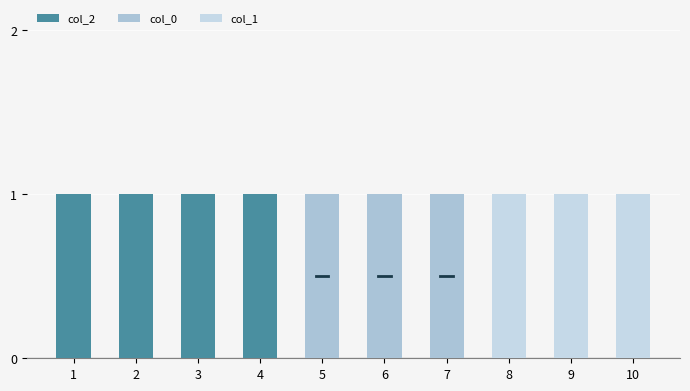

What is the value of the col_2 bar at the 3rd from the left?

1